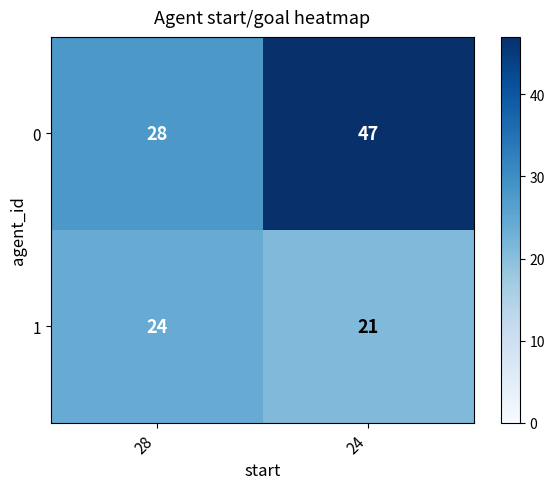

Count the number of data series in this chart.

2